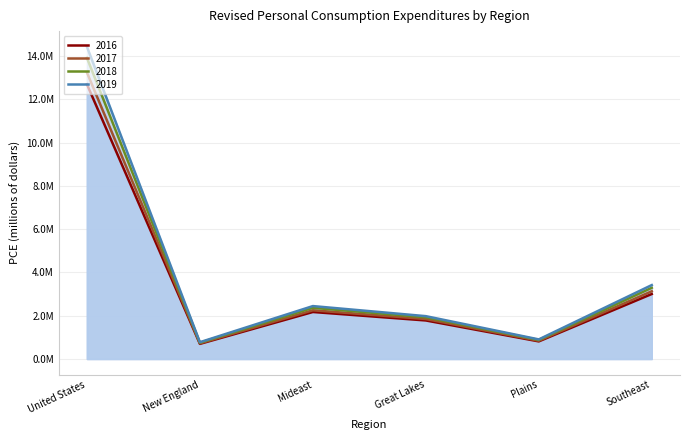

How many interior local valleys does the 2019 series have?

2